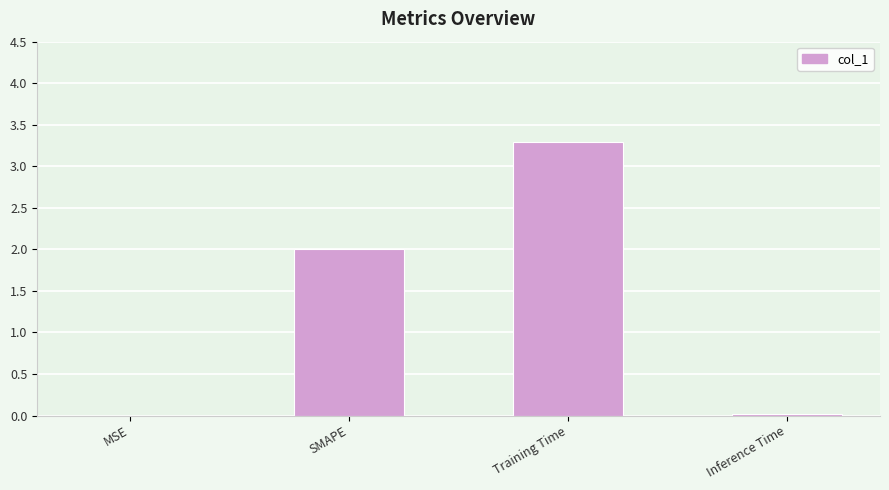

How many categories are shown in the chart?

4